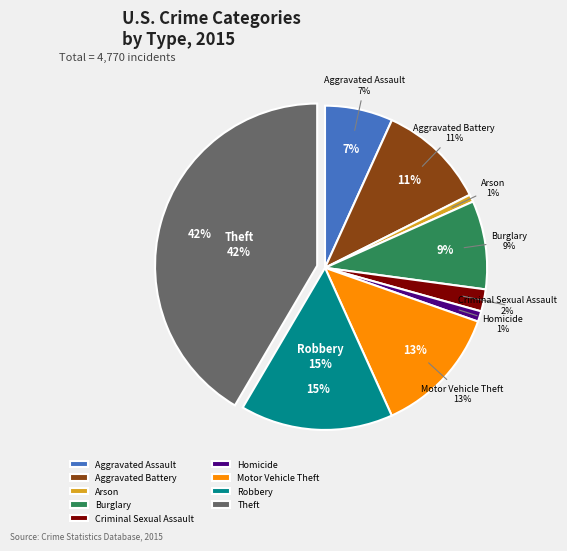

Approximately how many times larger is the value at Aggravated Battery compared to Criminal Sexual Assault?

4.9